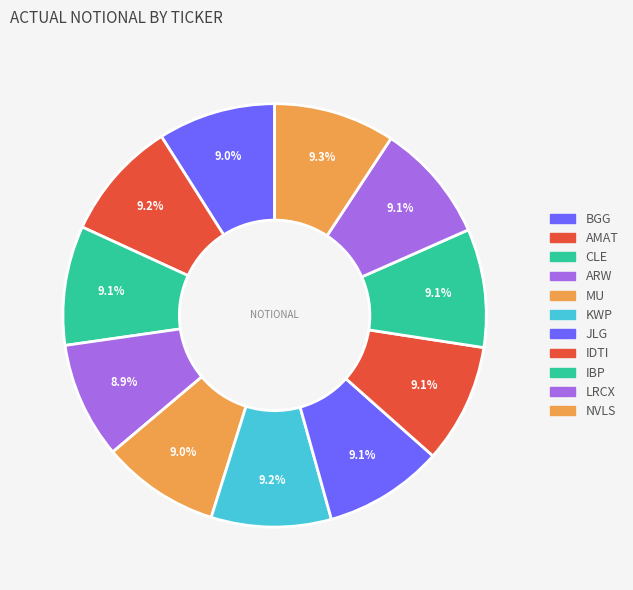

What is the smallest slice in the pie chart?

ARW